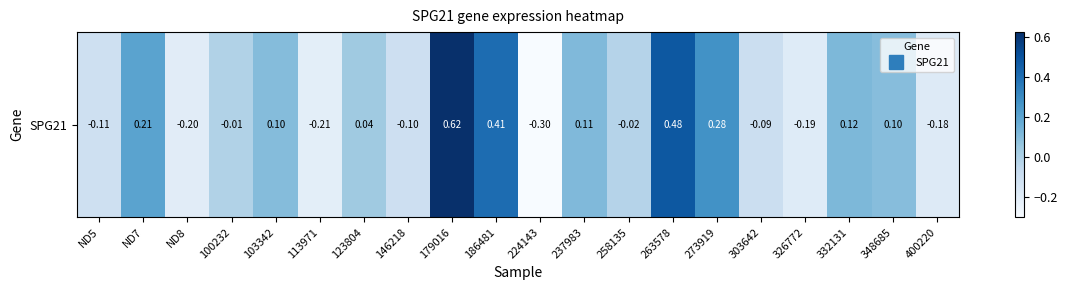

Which category has the highest value across all series?

179016